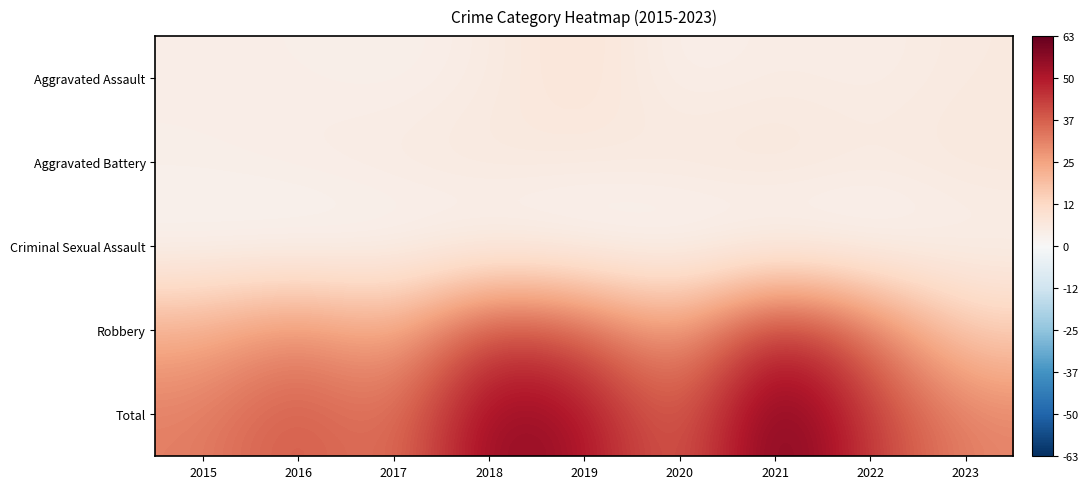

Rank the series at 2021 from lowest to highest value.

Criminal Sexual Assault, Aggravated Assault, Aggravated Battery, Robbery, Total